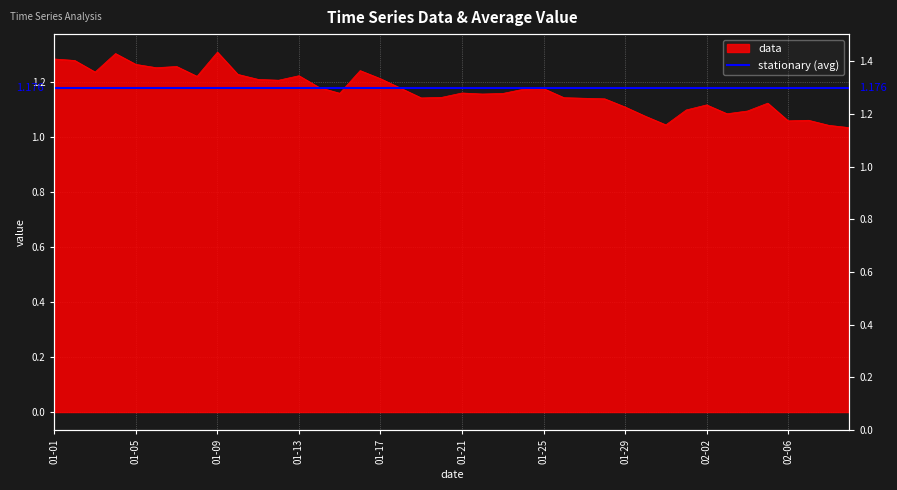

How many lines are shown in the chart?

1